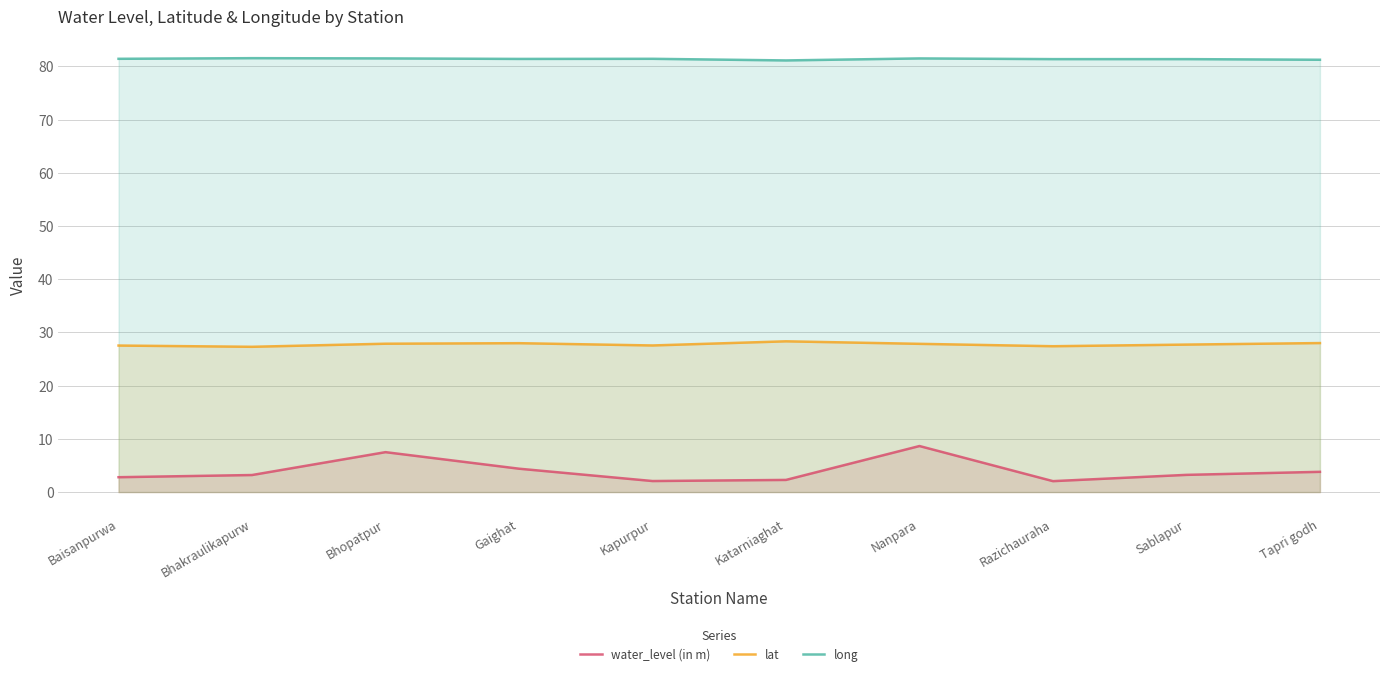

What are all the series names shown in the legend?

water_level (in m), lat, long